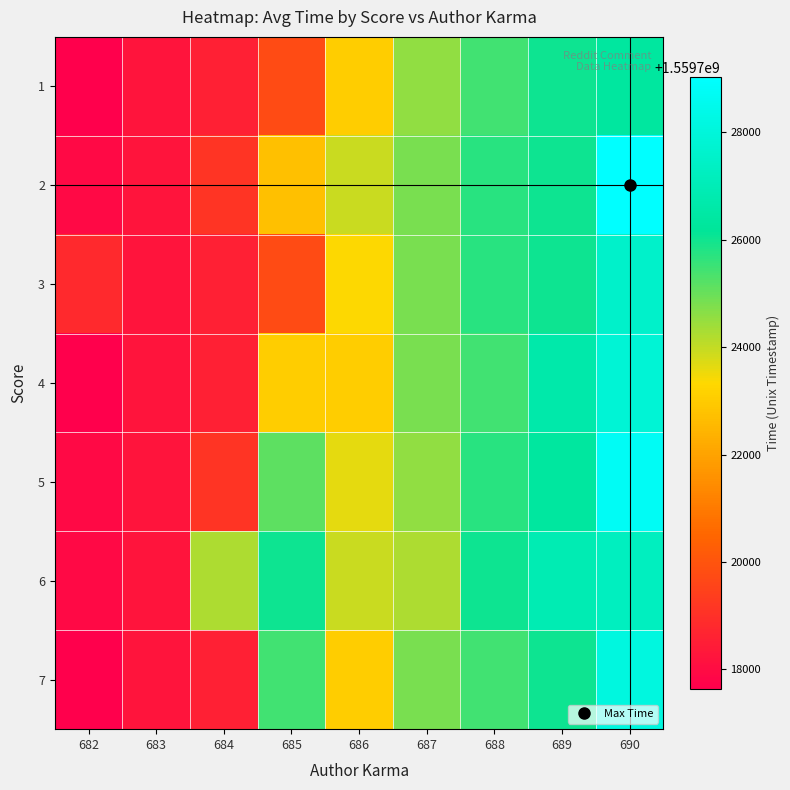

Reading left to right, extract all data points from this chart.

1: 682=1559717630.2	683=1559718229.3	684=1559718530.9	685=1559719731.5	686=1559723035.3	687=1559724535.8	688=1559725436.2	689=1559726035.4	690=1559726336.4
2: 682=1559717930.4	683=1559718229.3	684=1559719131.3	685=1559722739.2	686=1559723934.7	687=1559724840.3	688=1559725732.2	689=1559726035.4	690=1559729032.4
3: 682=1559718831.5	683=1559718229.3	684=1559718530.9	685=1559719731.5	686=1559723335.9	687=1559724840.3	688=1559725732.2	689=1559726035.4	690=1559727533.8
4: 682=1559717630.2	683=1559718229.3	684=1559718530.9	685=1559723035.3	686=1559723035.3	687=1559724840.3	688=1559725436.2	689=1559726634.3	690=1559727835.2
5: 682=1559717930.4	683=1559718229.3	684=1559719131.3	685=1559725133.9	686=1559723635.6	687=1559724535.8	688=1559725732.2	689=1559726336.4	690=1559728736.2
6: 682=1559717930.4	683=1559718229.3	684=1559724235.8	685=1559726035.4	686=1559723934.7	687=1559724235.8	688=1559726035.4	689=1559726935.6	690=1559727236.4
7: 682=1559717630.2	683=1559718229.3	684=1559718530.9	685=1559725436.2	686=1559723035.3	687=1559724840.3	688=1559725436.2	689=1559726035.4	690=1559728134.3